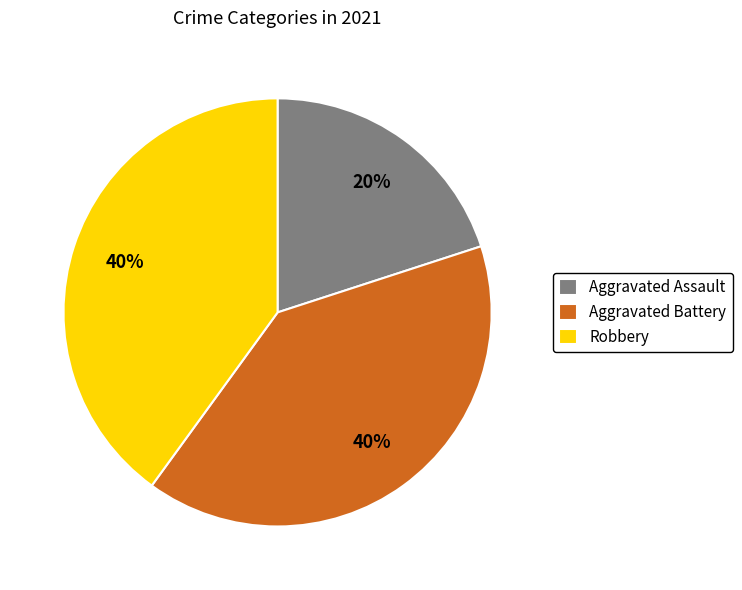

Is there any slice that represents more than half of the pie?

No